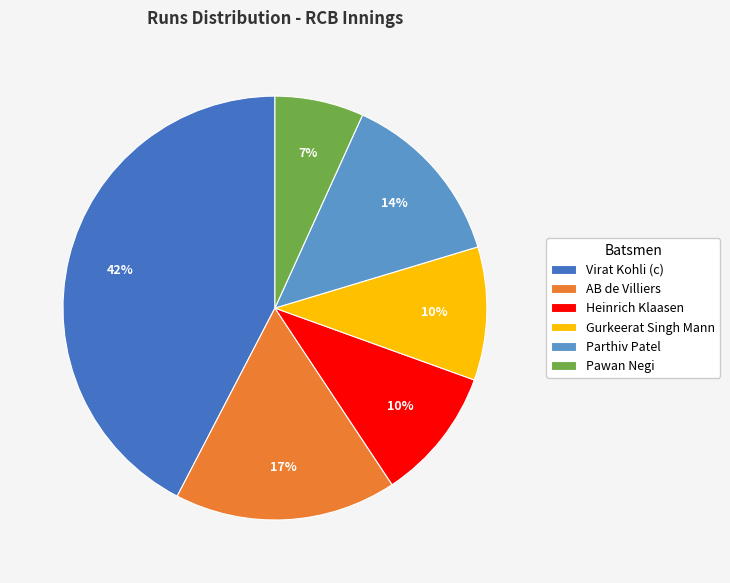

Between AB de Villiers and Virat Kohli (c), which is larger?

Virat Kohli (c)